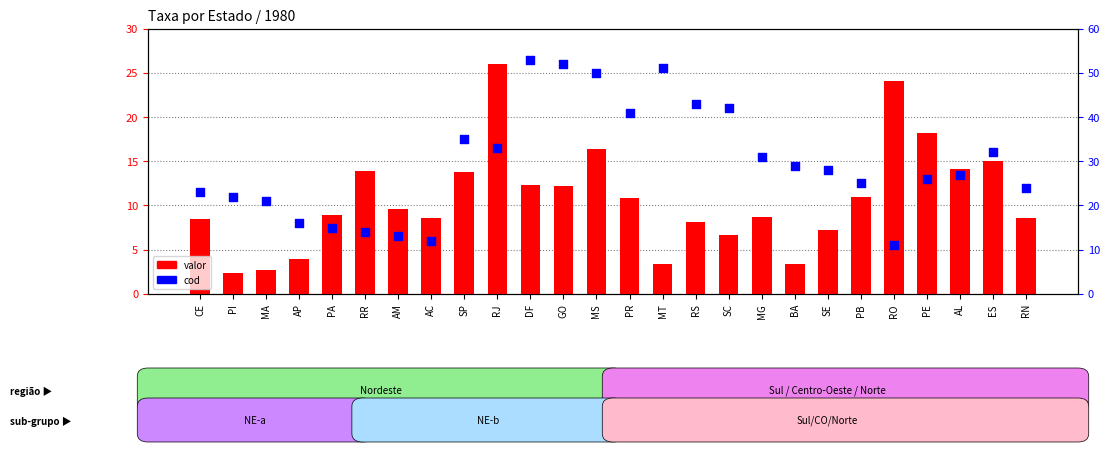

What is the total value across all series at PA?

23.9